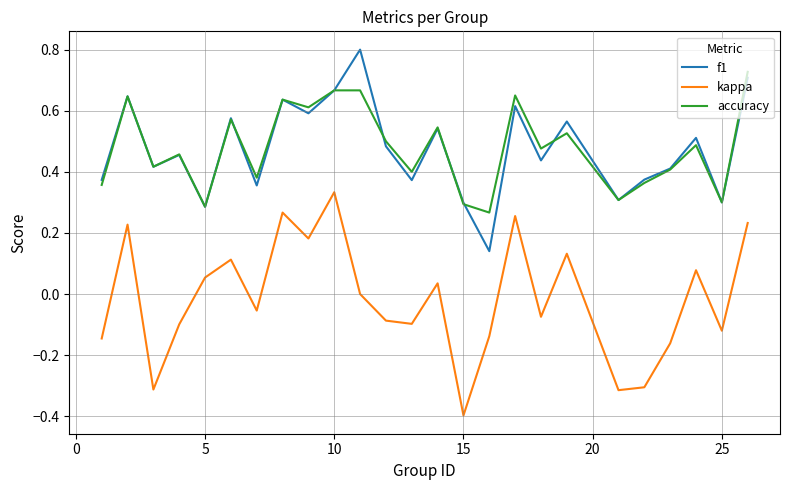

True or false: kappa and accuracy cross at least once.

False